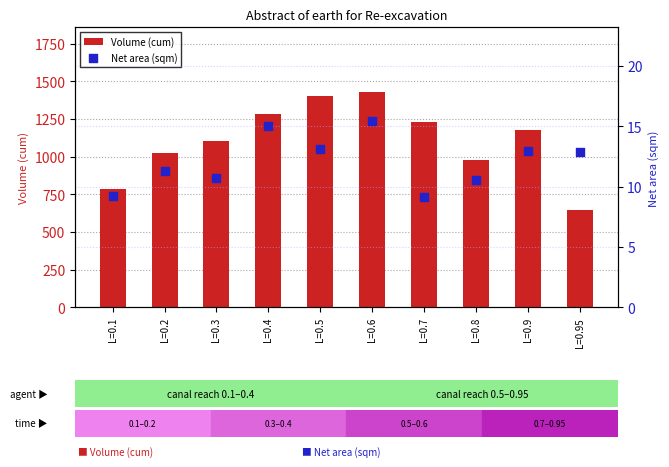

At which category is the sum across all series the highest?

L=0.6